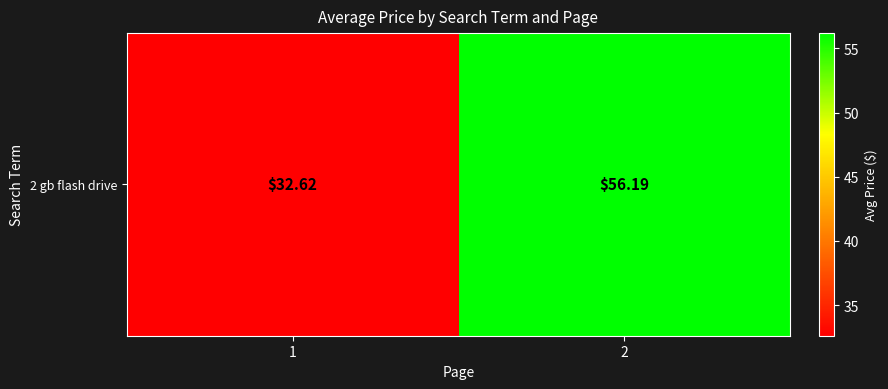

What is the minimum value shown in the chart?

32.6